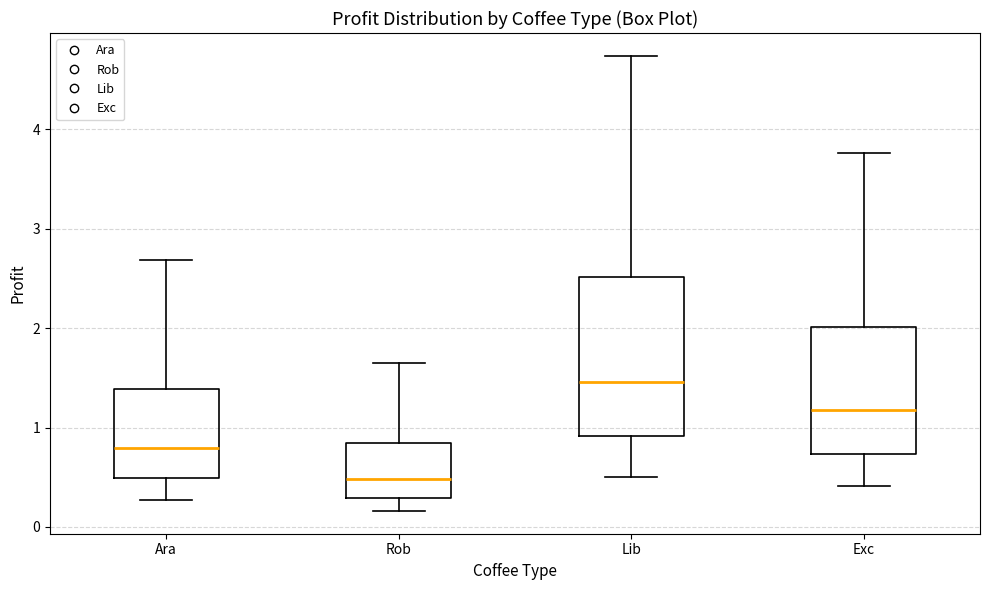

Reading left to right, read every box against the y-axis: the position of its median line, the range the box covers, and the ends of its whiskers. The values are not printed on the chart, so give them approximately, as read against the axis.

Ara: median 0.8, box 0.5 to 1.4, whiskers 0.3 to 2.7
Rob: median 0.5, box 0.3 to 0.8, whiskers 0.2 to 1.6
Lib: median 1.5, box 0.9 to 2.5, whiskers 0.5 to 4.7
Exc: median 1.2, box 0.7 to 2.0, whiskers 0.4 to 3.8